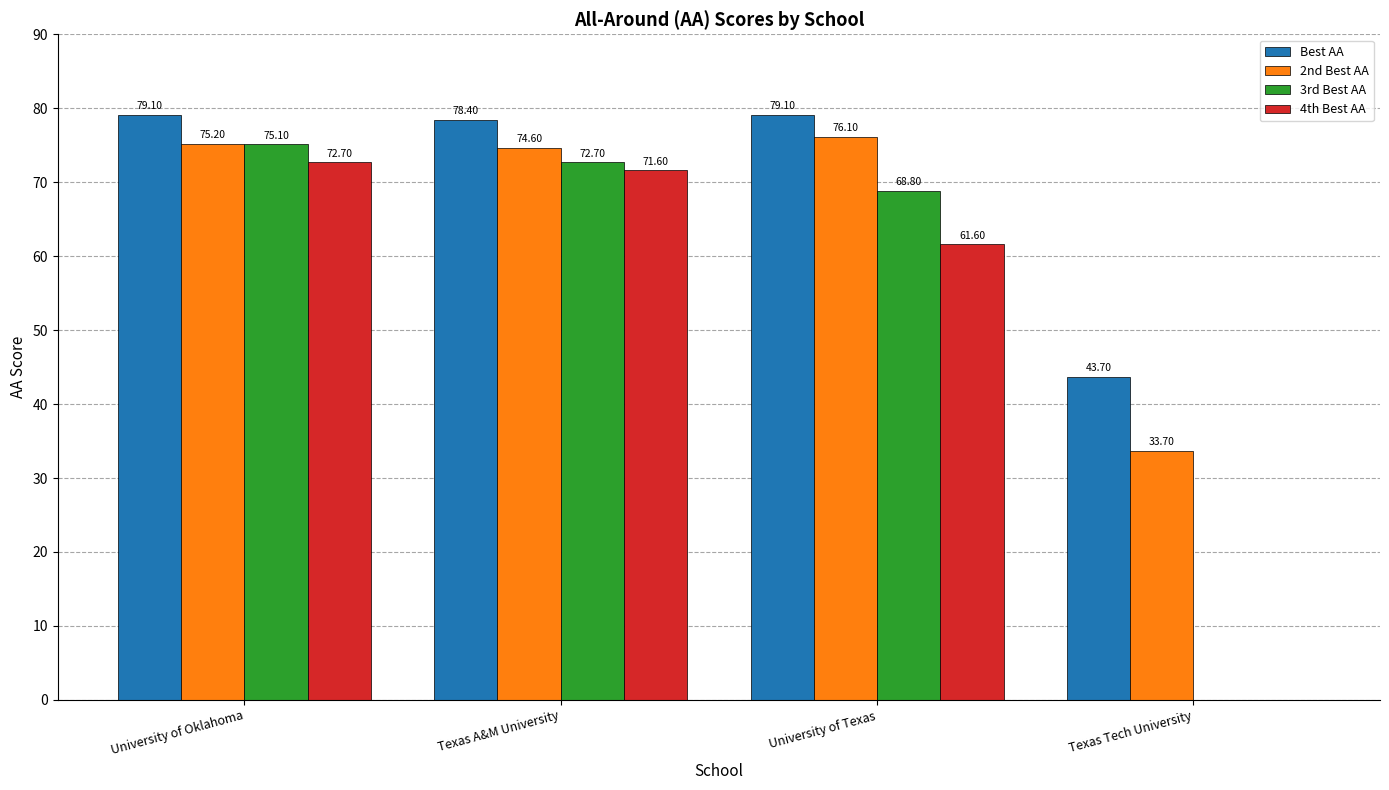

What are all the series names shown in the legend?

Best AA, 2nd Best AA, 3rd Best AA, 4th Best AA